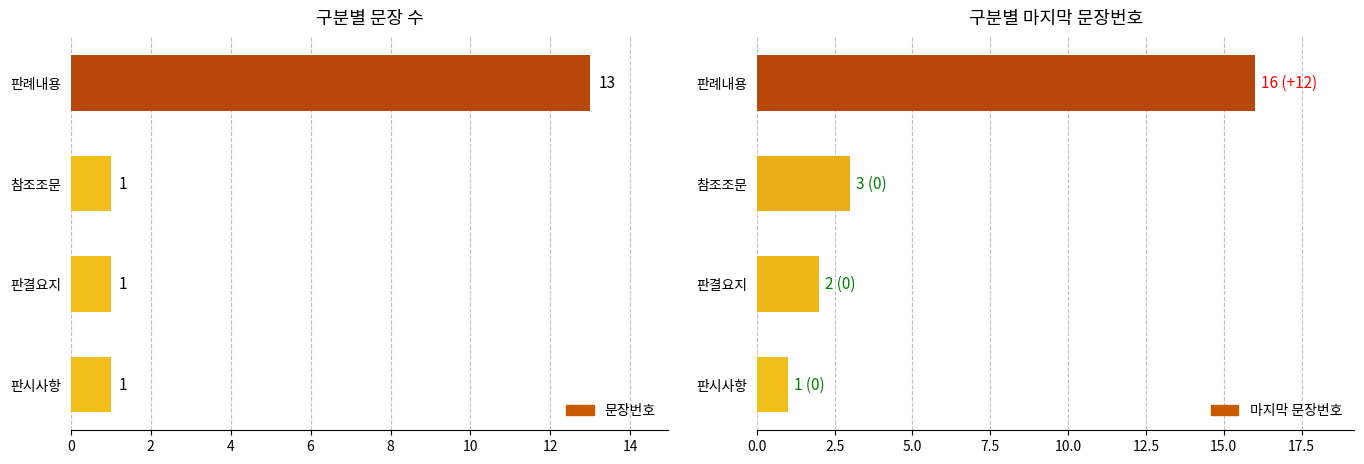

Reading left to right, what are all the values shown in this chart?

문장번호: 1	1	1	13
마지막 문장번호: 1	2	3	16